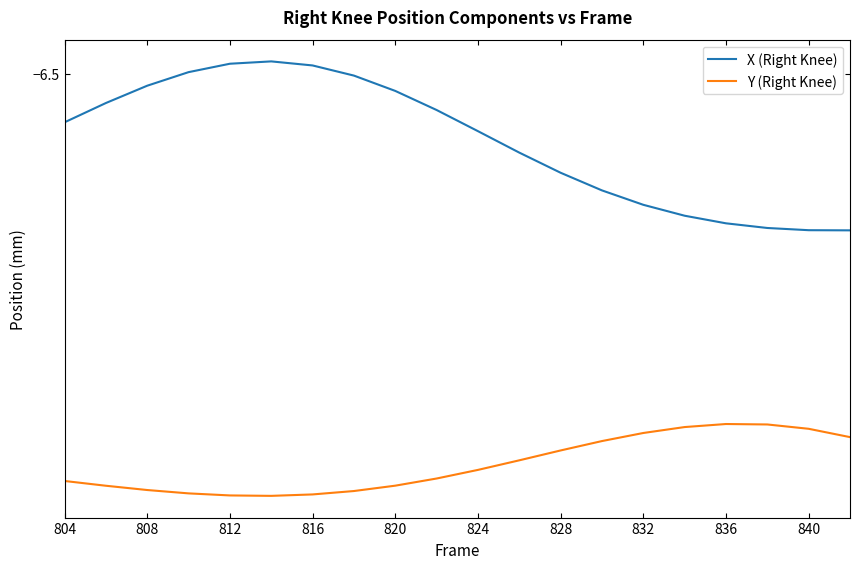

List the series in order of their overall mean, lowest first.

Y (Right Knee), X (Right Knee)